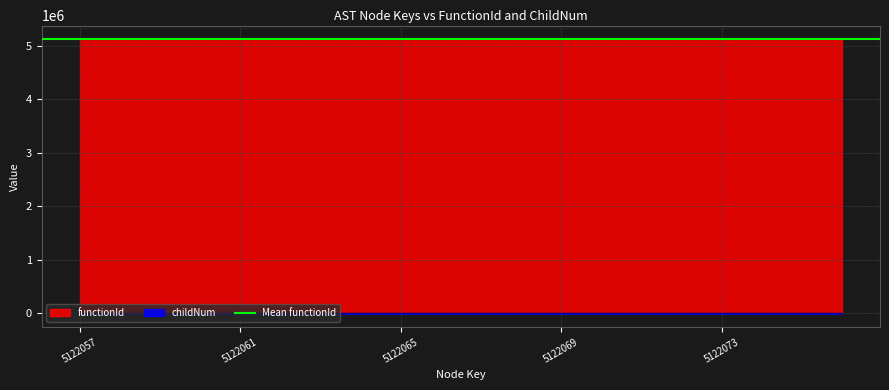

What is the value of the 10th point from the left?

4